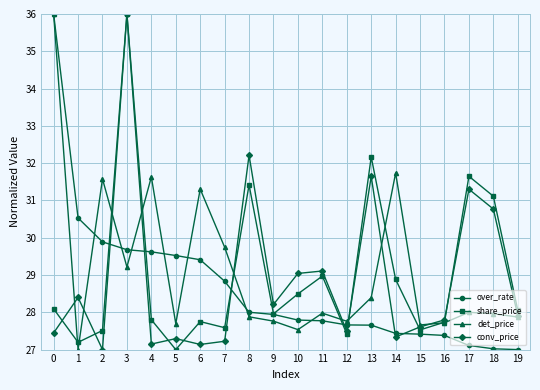

Is this an area chart (filled region under the line)?

No